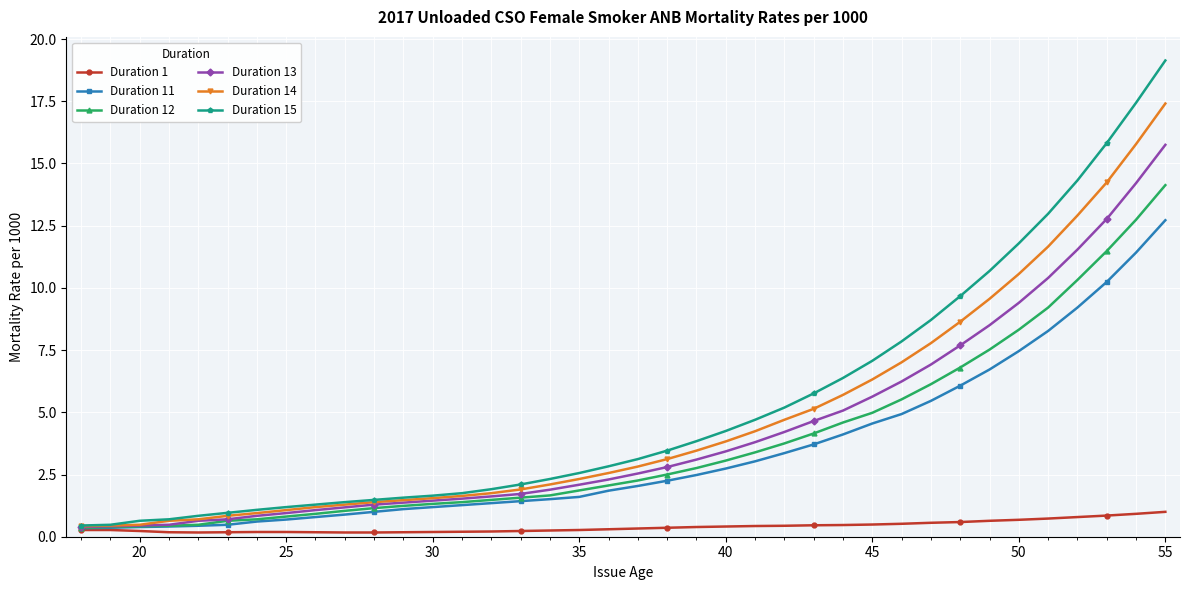

Which series has the largest range (max minus min)?

Duration 15